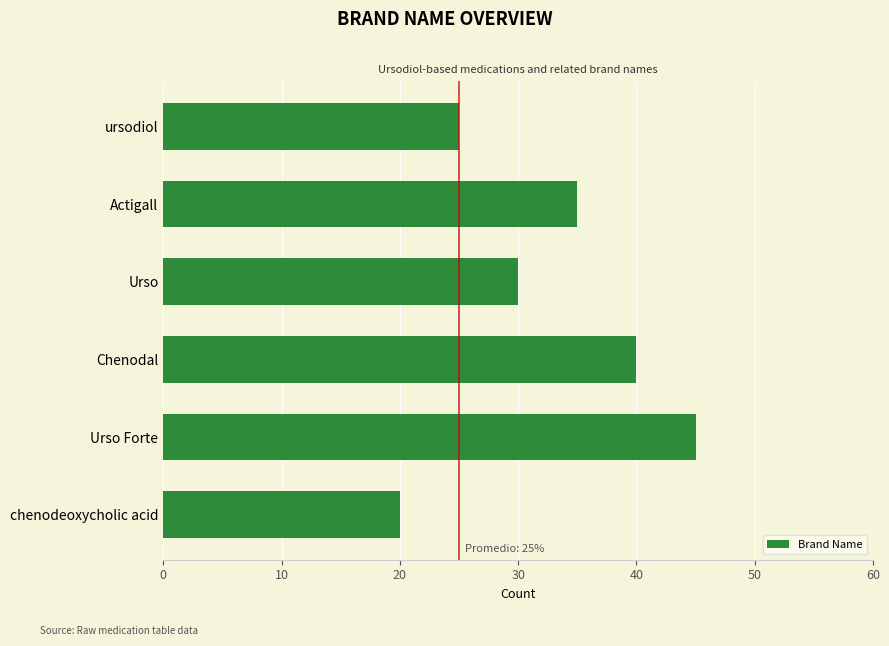

What is the minimum value shown in the chart?

20